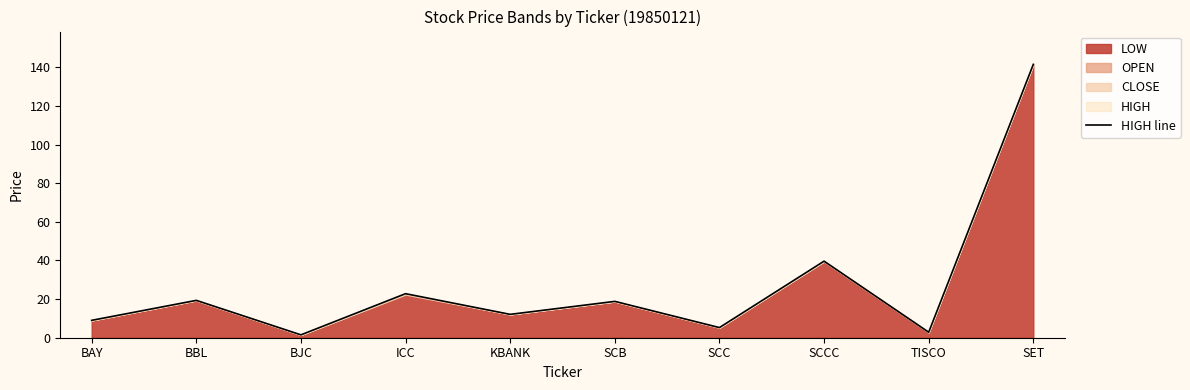

At which label is the value closest to 71?

SCCC